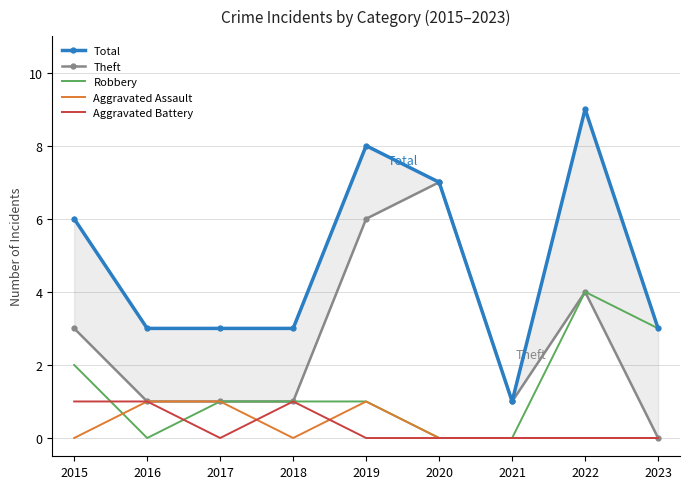

Reading left to right, transcribe all the data shown in this chart.

Total: 6	3	3	3	8	7	1	9	3
Theft: 3	1	1	1	6	7	1	4	0
Robbery: 2	0	1	1	1	0	0	4	3
Aggravated Assault: 0	1	1	0	1	0	0	0	0
Aggravated Battery: 1	1	0	1	0	0	0	0	0